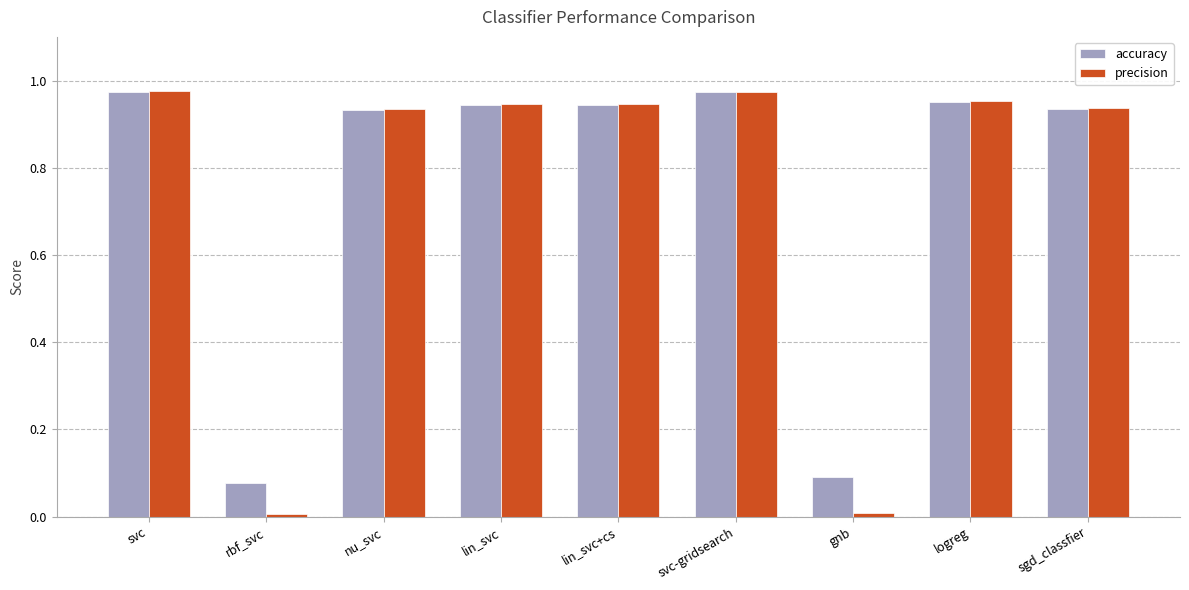

The precision series shows 0.6 at nu_svc. True or false?

False